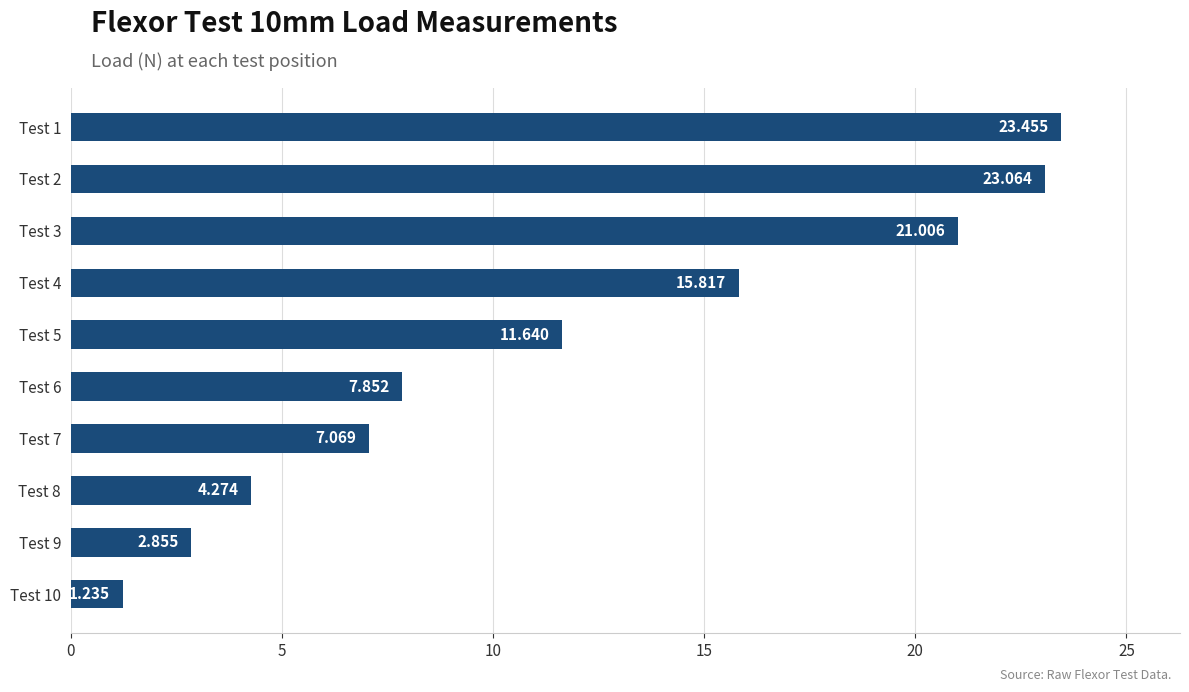

Are the bars horizontal?

Yes